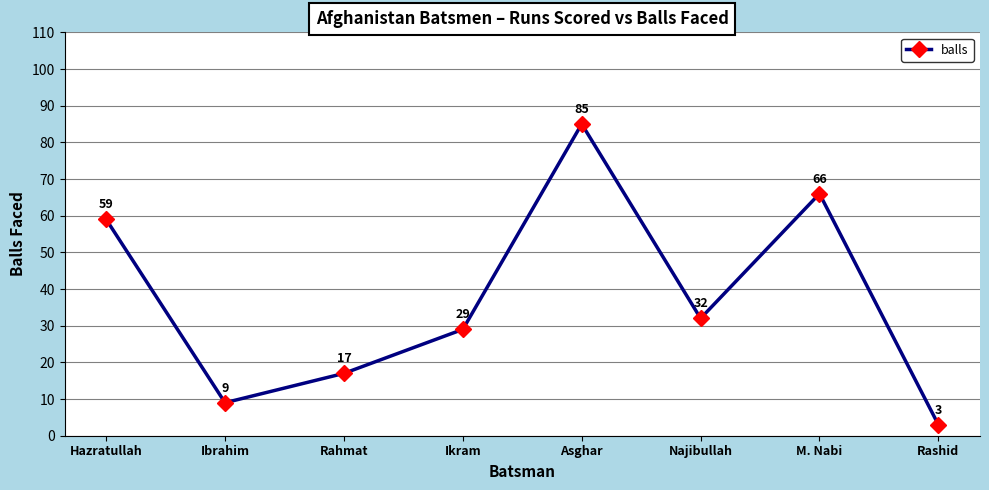

Which has a higher value, Ibrahim or Rashid?

Ibrahim